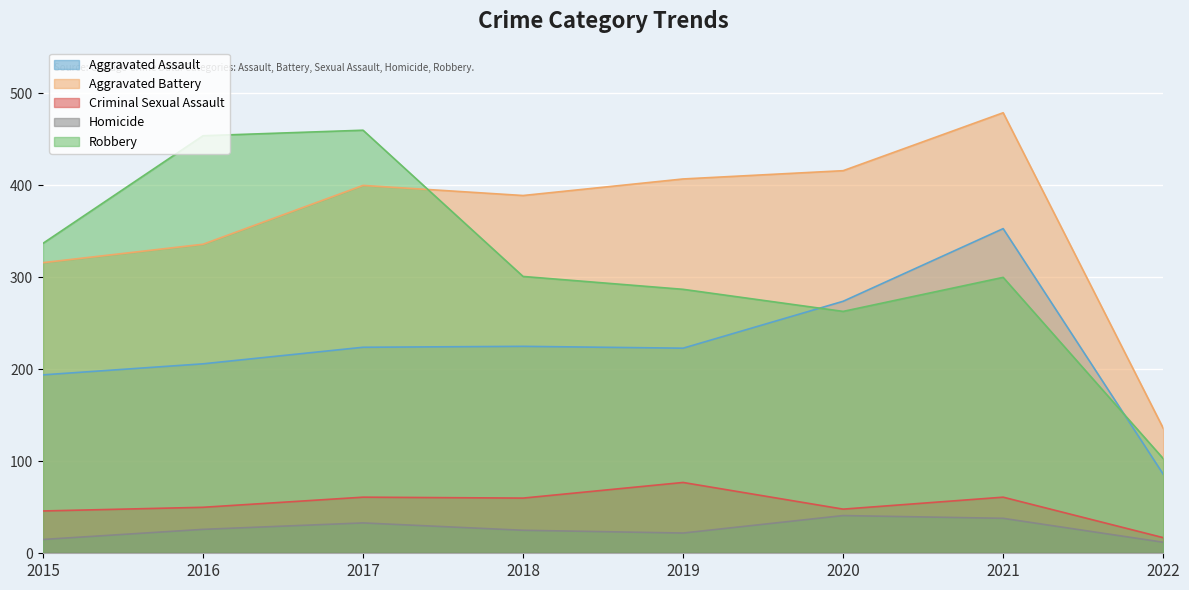

At which label is Aggravated Assault closest to 219?

2019